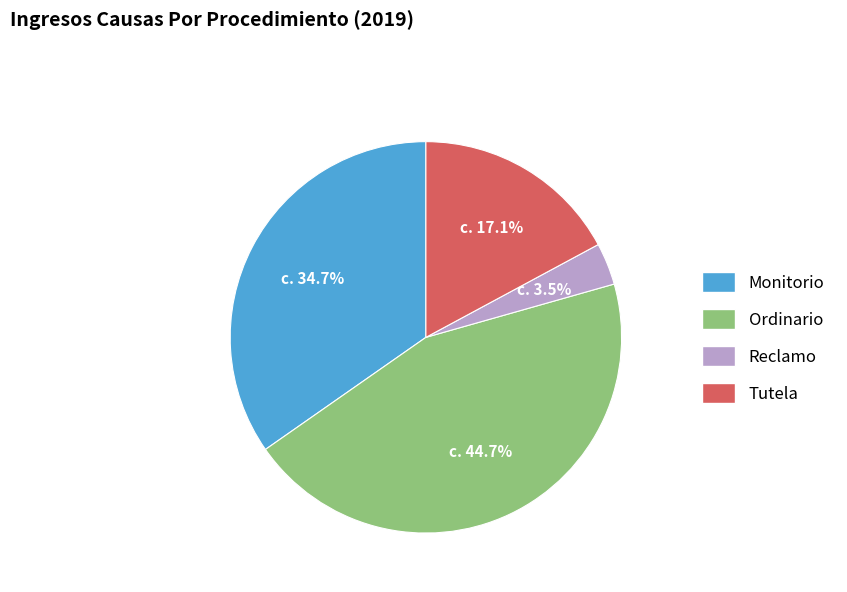

Rank the categories by value from highest to lowest.

Ordinario, Monitorio, Tutela, Reclamo